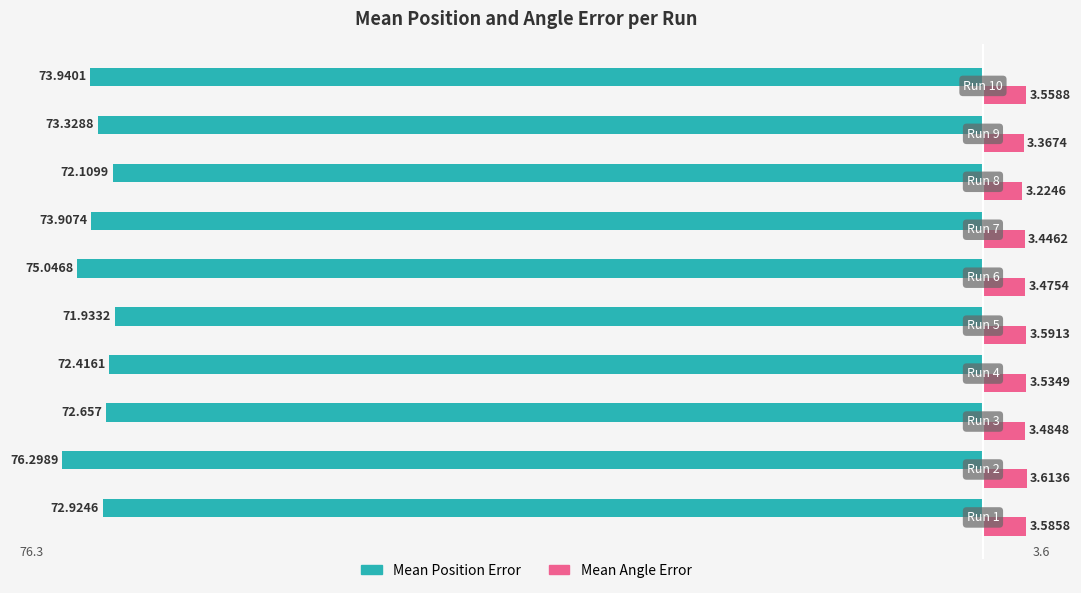

What are all the series names shown in the legend?

Mean Position Error, Mean Angle Error